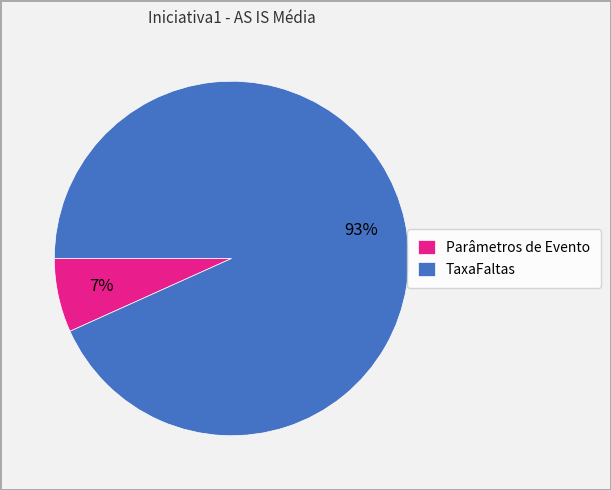

Is the sum of TaxaFaltas and Parâmetros de Evento greater than half?

Yes